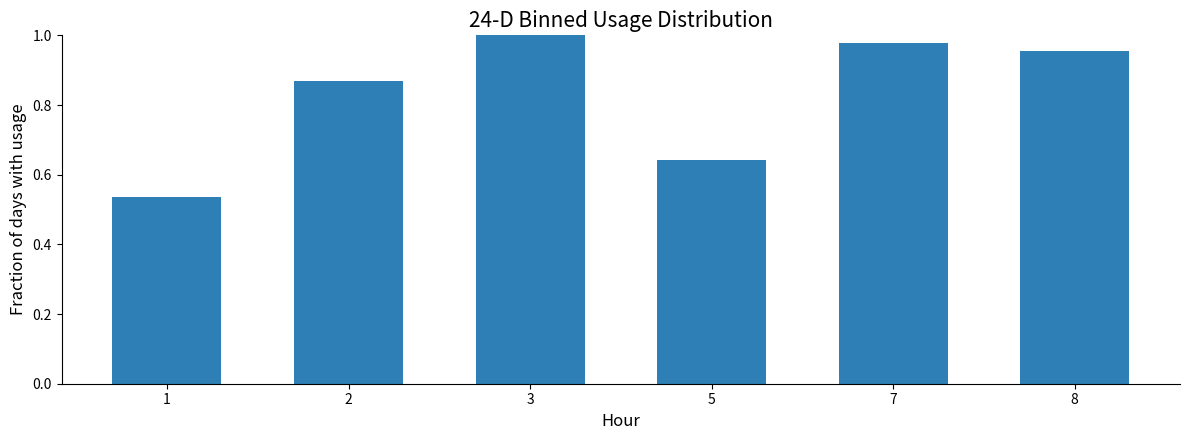

What is the change in value from 1 to 2?

+0.3